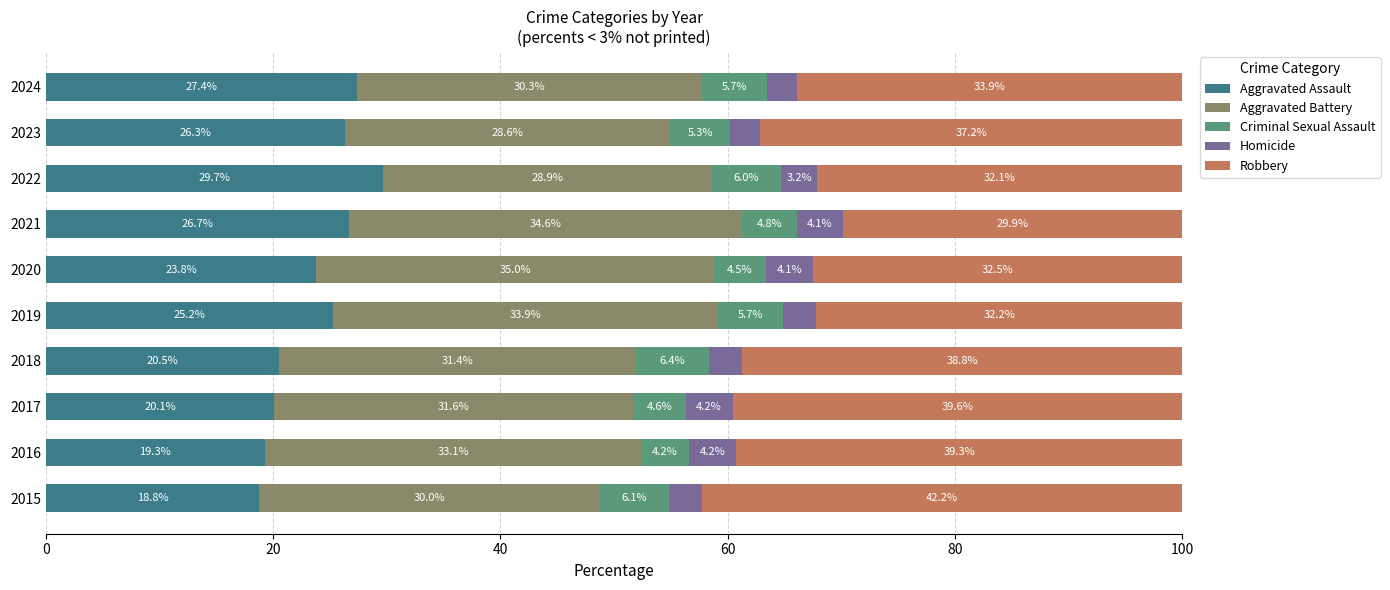

What is the maximum value for Aggravated Assault?

29.7